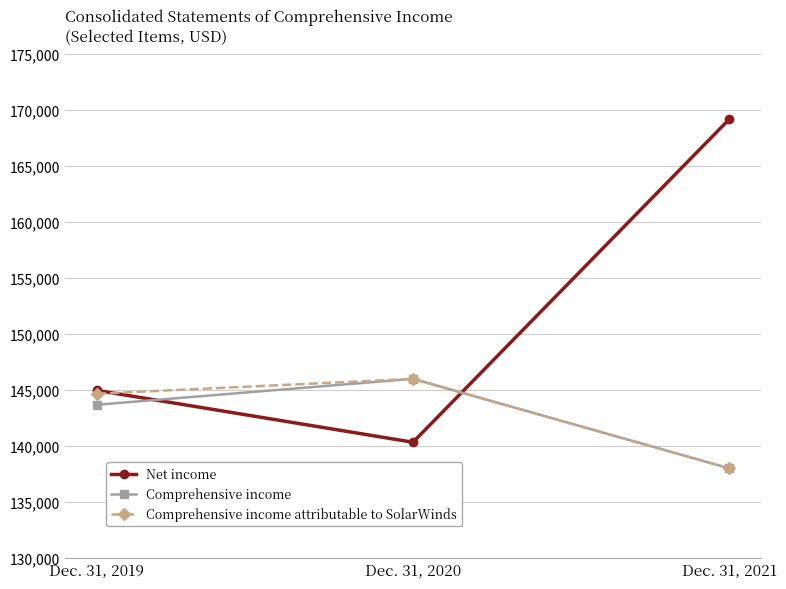

What is the difference between the maximum and minimum values in the Comprehensive income attributable to SolarWinds series?

7994